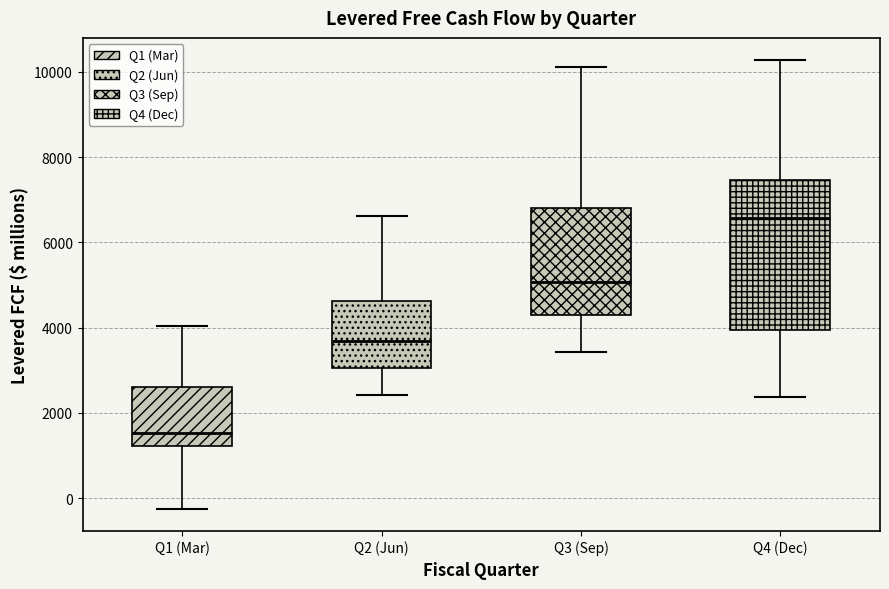

Which box is the tallest, from its lower edge to its upper edge?

Q4 (Dec)